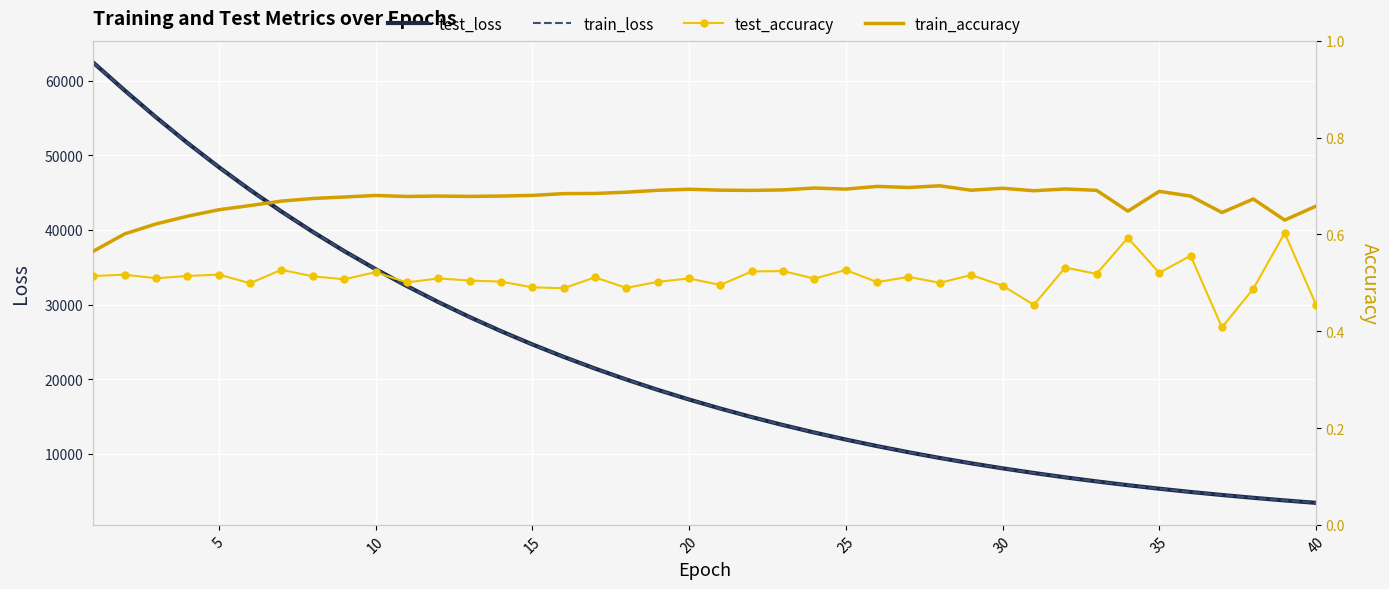

Reading left to right, list all the values displayed in this chart.

test_loss: 62431.9	58706.0	55106.0	51676.8	48429.6	45360.8	42465.7	39737.2	37168.1	34749.8	32474.6	30334.5	28322.3	26430.7	24653.1	22983.0	21414.3	19941.4	18558.5	17261.0	16043.8	14902.2	13832.3	12829.8	11890.8	11012.0	10189.7	9420.9	8702.4	8031.5	7405.3	6821.3	6277.0	5770.4	5298.9	4860.6	4453.8	4076.0	3726.0	3401.9
train_loss: 62428.1	58695.9	55096.7	51668.4	48421.0	45352.7	42458.5	39731.2	37162.9	34745.4	32470.9	30331.4	28319.7	26428.5	24651.1	22981.2	21412.8	19939.9	18557.2	17259.8	16042.6	14901.3	13831.4	12828.9	11890.0	11011.2	10189.0	9420.2	8701.8	8030.8	7404.7	6820.7	6276.5	5770.0	5298.4	4860.2	4453.3	4075.6	3725.8	3401.6
test_accuracy: 0.5	0.5	0.5	0.5	0.5	0.5	0.5	0.5	0.5	0.5	0.5	0.5	0.5	0.5	0.5	0.5	0.5	0.5	0.5	0.5	0.5	0.5	0.5	0.5	0.5	0.5	0.5	0.5	0.5	0.5	0.5	0.5	0.5	0.6	0.5	0.6	0.4	0.5	0.6	0.5
train_accuracy: 0.6	0.6	0.6	0.6	0.7	0.7	0.7	0.7	0.7	0.7	0.7	0.7	0.7	0.7	0.7	0.7	0.7	0.7	0.7	0.7	0.7	0.7	0.7	0.7	0.7	0.7	0.7	0.7	0.7	0.7	0.7	0.7	0.7	0.6	0.7	0.7	0.6	0.7	0.6	0.7